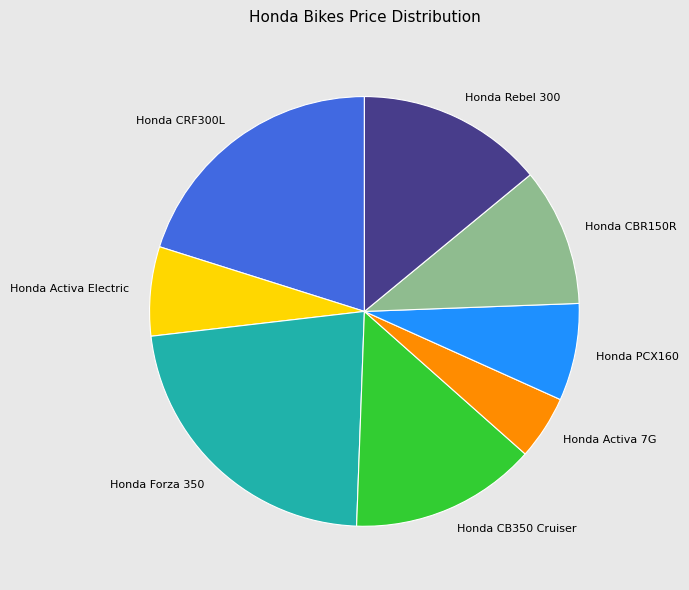

Which slice is the smallest?

Honda Activa 7G